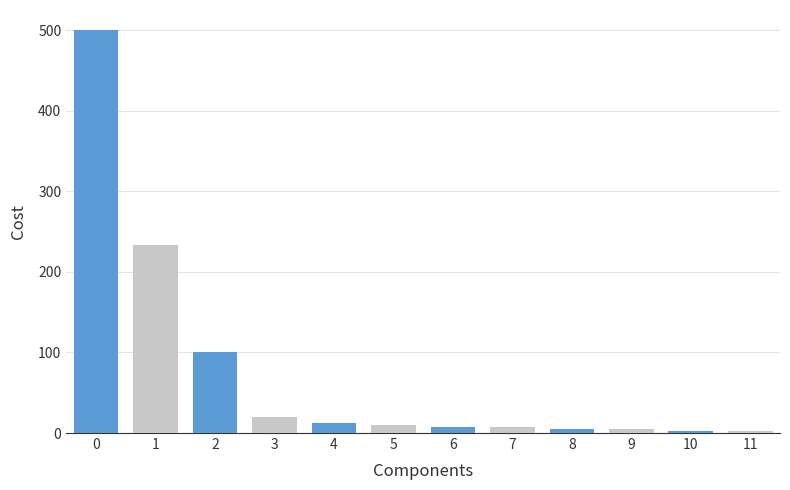

What is the difference between the maximum and minimum values?

498.0